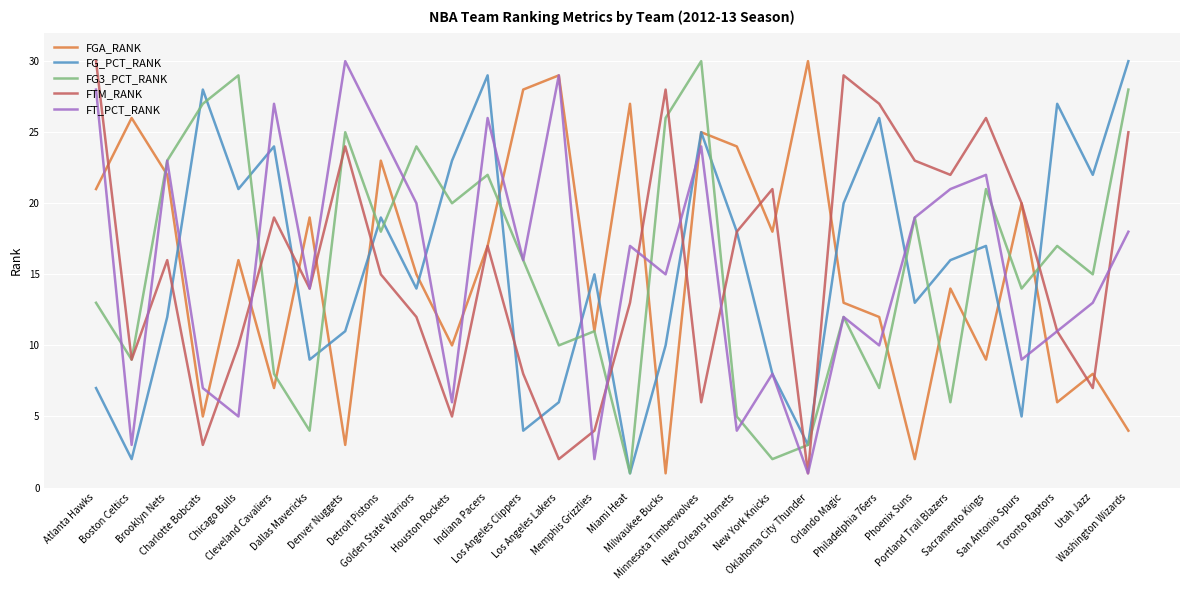

Rank the series at Washington Wizards from highest to lowest value.

FG_PCT_RANK, FG3_PCT_RANK, FTM_RANK, FT_PCT_RANK, FGA_RANK